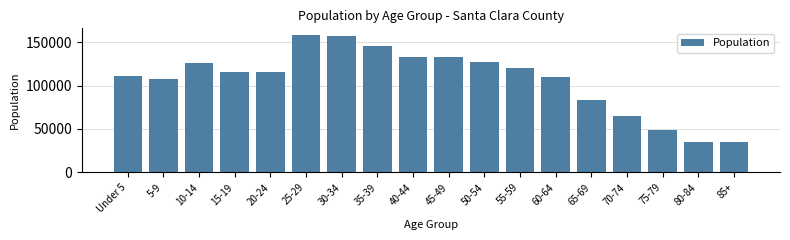

What is the label of the 17th bar from the right?

5-9